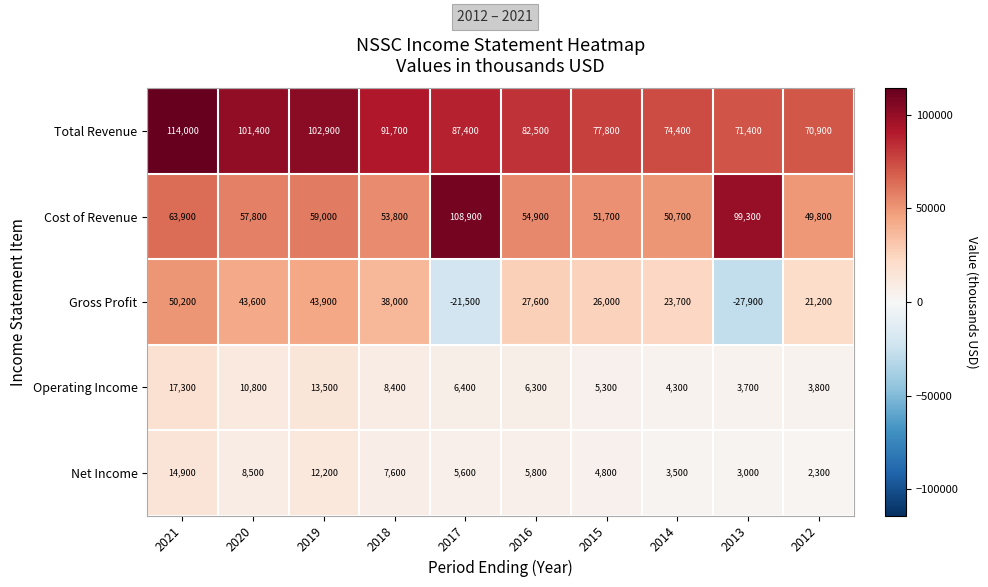

Is it true that Gross Profit equals -21500 at 2017?

True